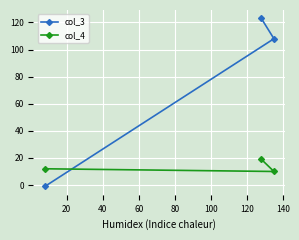

At how many categories does at least one series exceed 90?

2